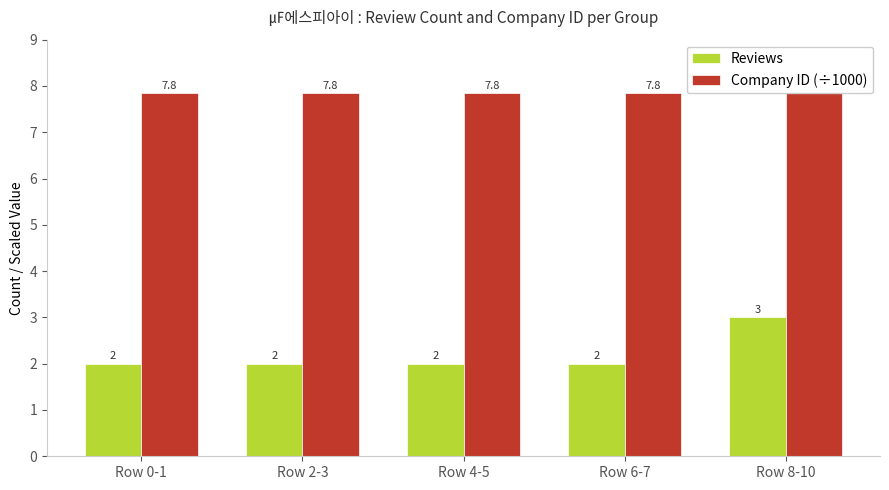

Between Row 4-5 and Row 6-7, which is larger?

Row 4-5